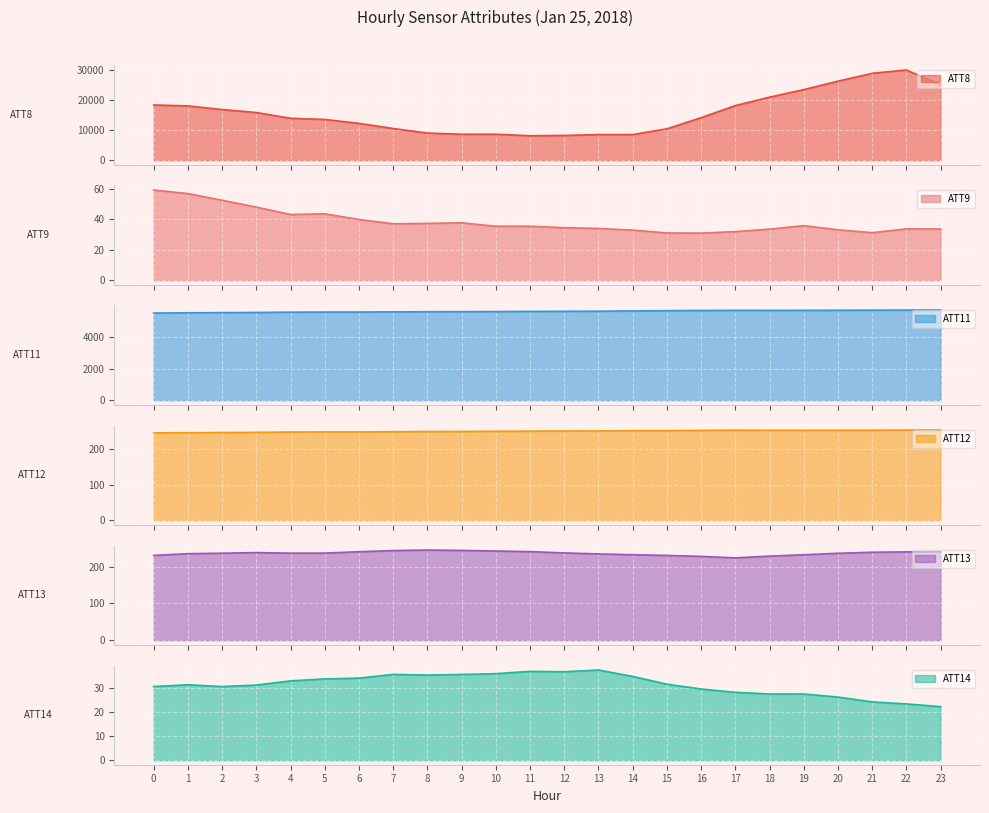

What is the difference between the maximum and minimum values in the ATT12 series?

8.0